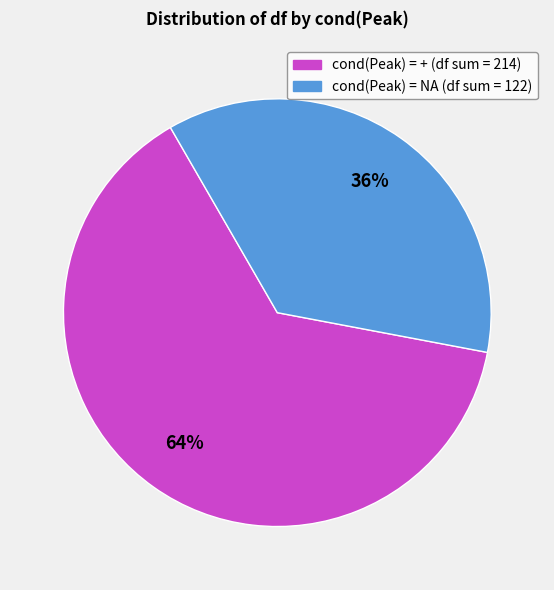

To the nearest percent, what is the average slice percentage?

50%